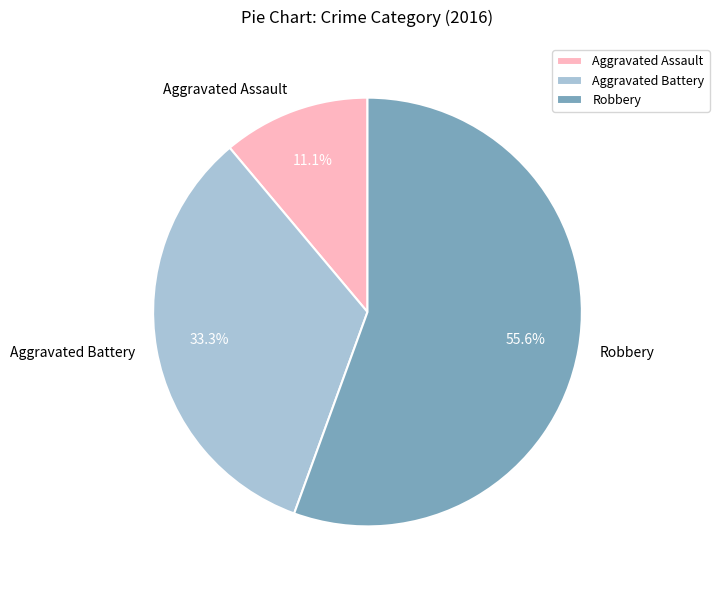

Is it true that Aggravated Battery is 33% of the pie?

True